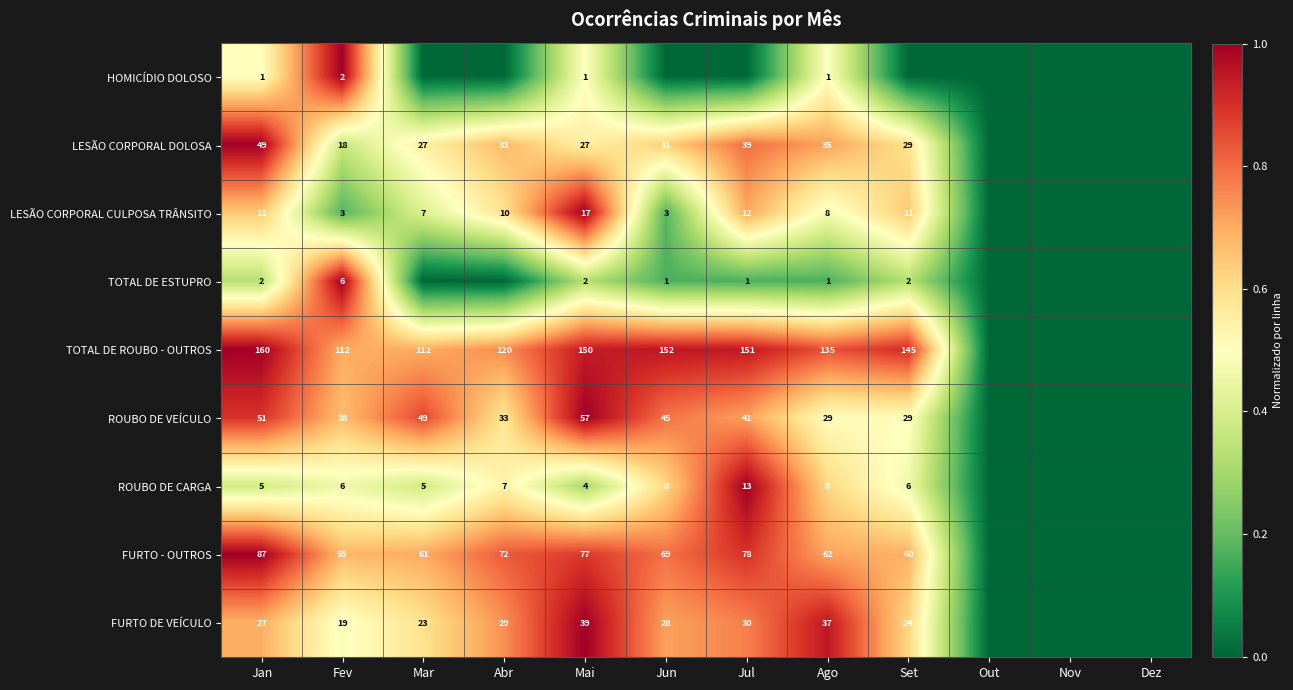

Is it true that TOTAL DE ROUBO - OUTROS equals 196 at Mar?

False